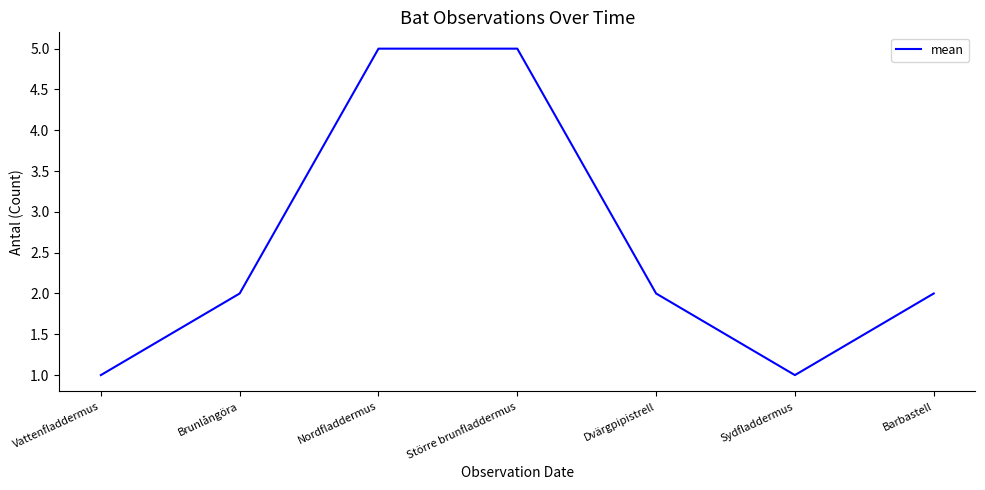

How many lines are shown in the chart?

1